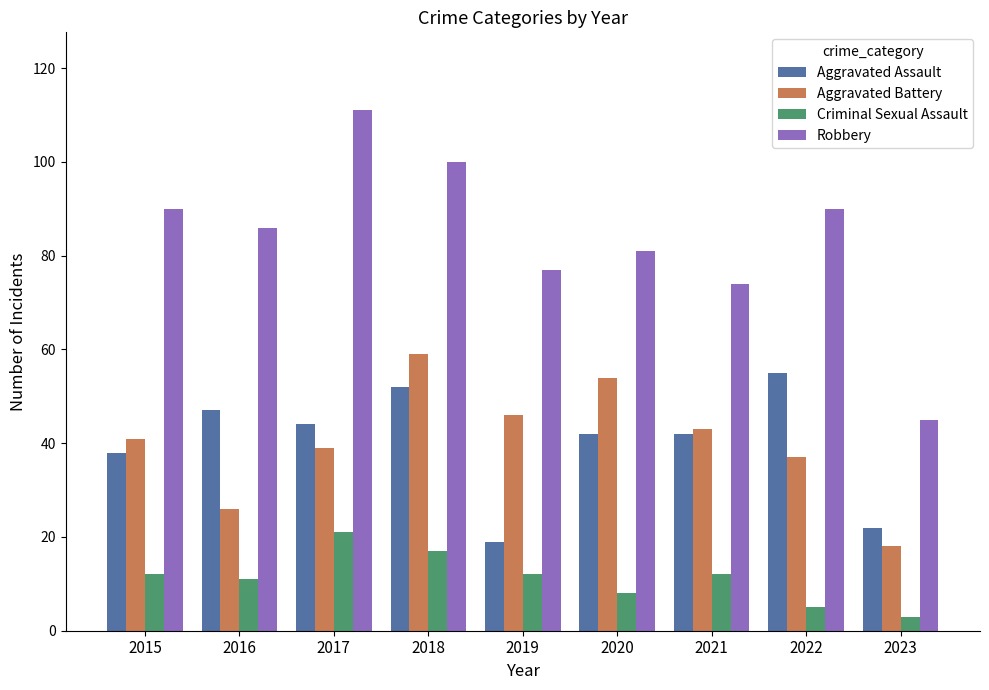

What is the value of the Criminal Sexual Assault bar at the 3rd from the left?

21